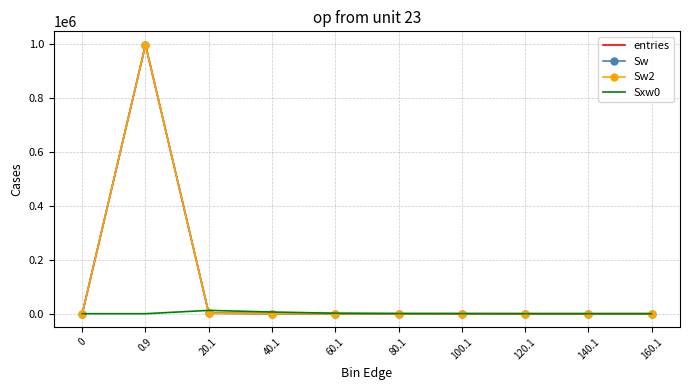

What is the difference between the maximum and minimum values in the Sw series?

997855